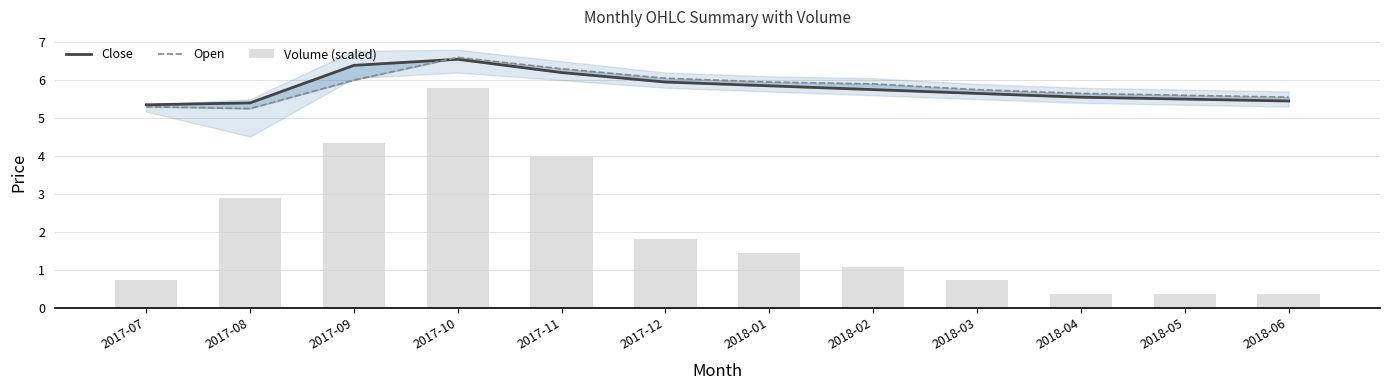

What is the maximum value shown in the chart?

6.6